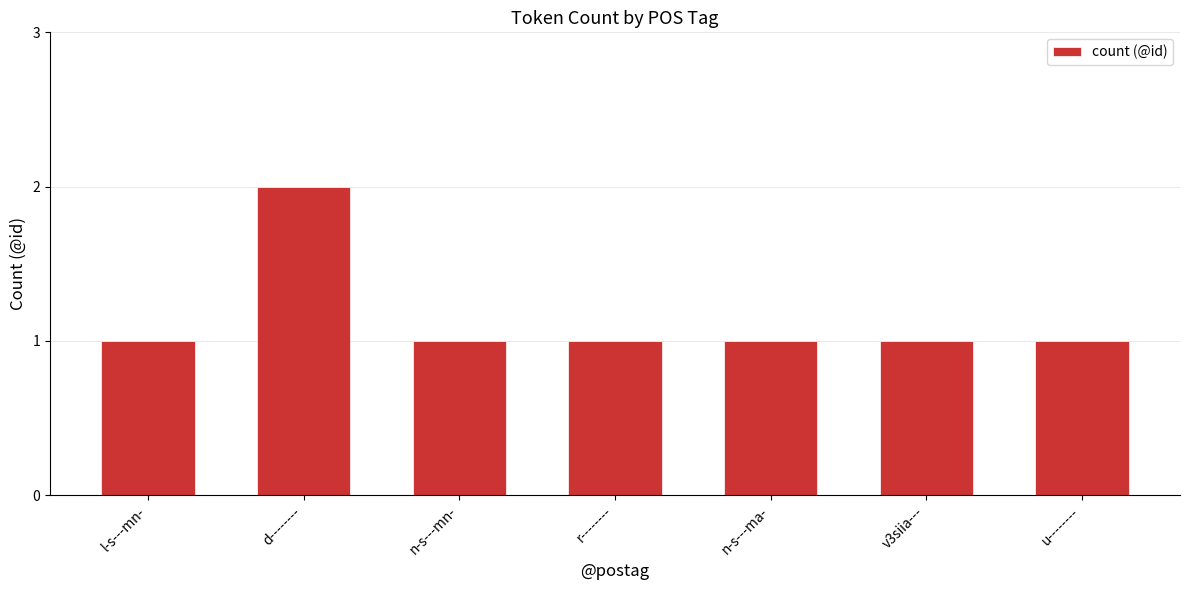

What is the approximate value at r--------?

1